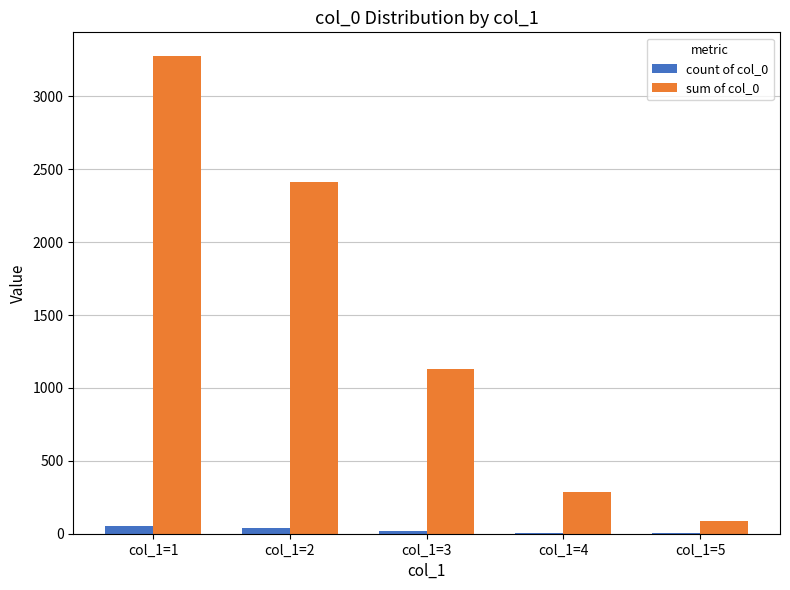

What are all the series names shown in the legend?

count of col_0, sum of col_0